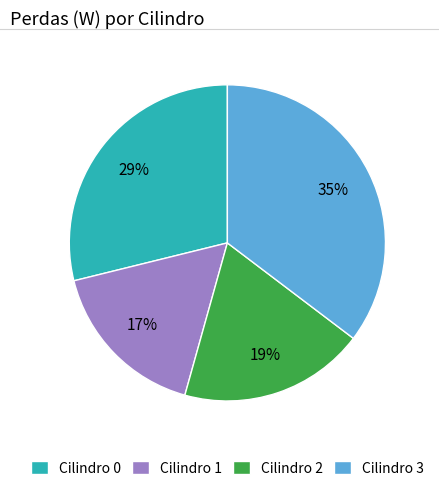

Which category has the biggest portion of the pie?

Cilindro 3